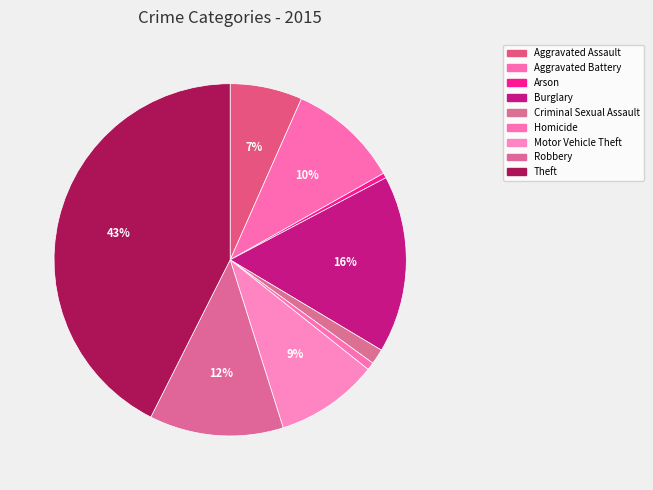

How many slices are in this pie chart?

9